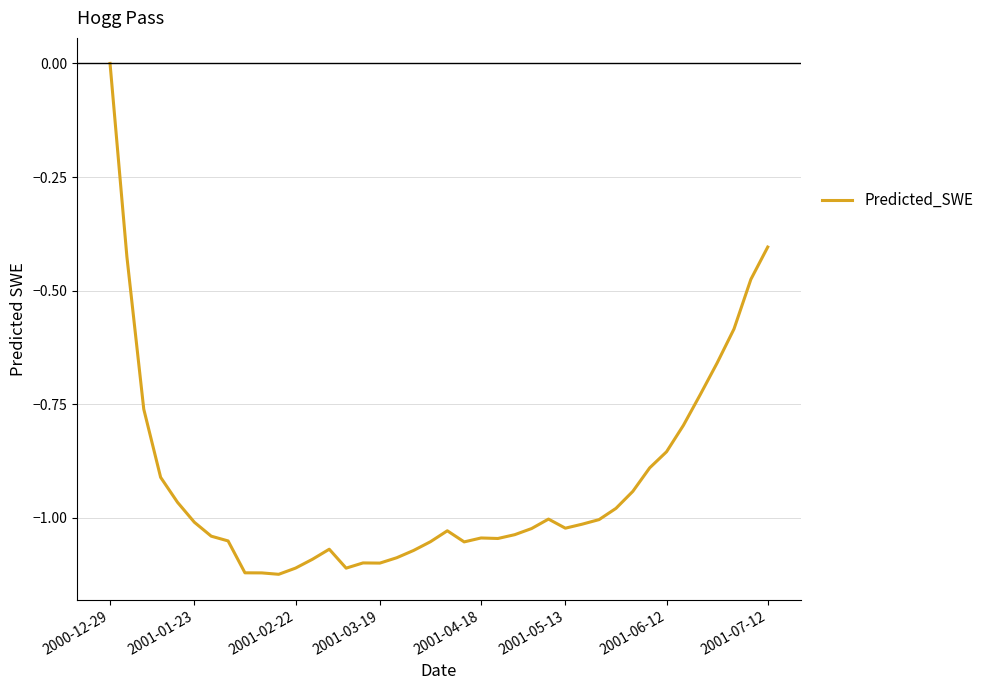

What is the difference between the maximum and minimum values?

1.1